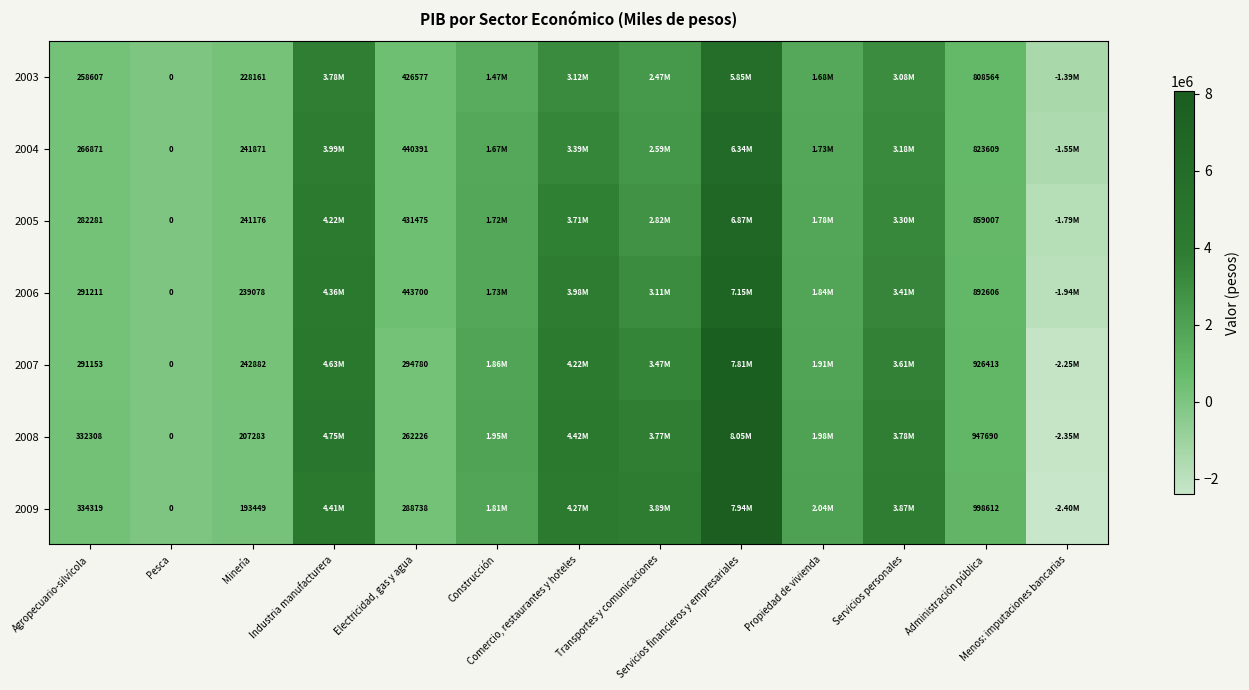

Where is 2009 nearest to the value 2770570?

Propiedad de vivienda